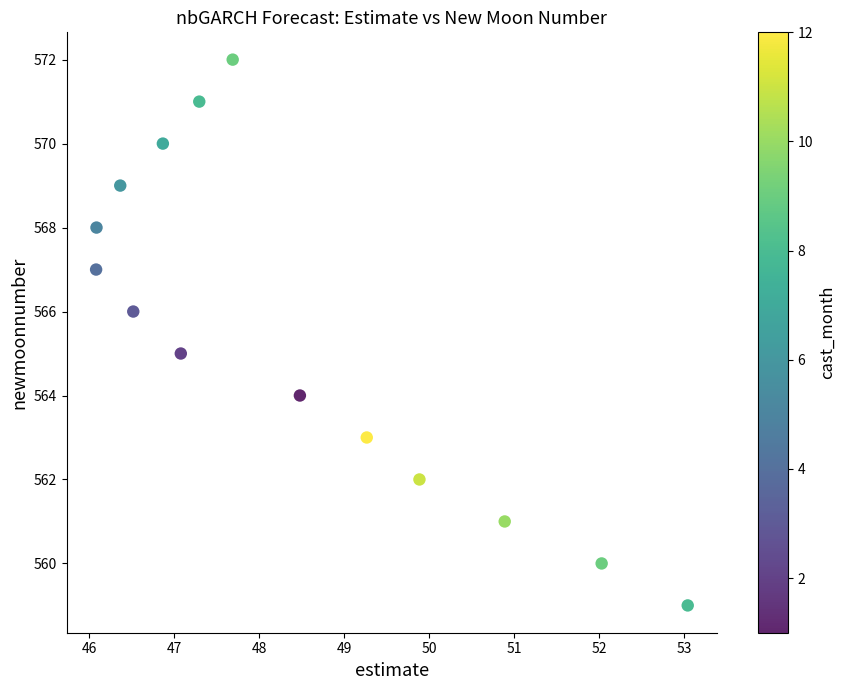

What is the range of Y values (max minus min)?

13